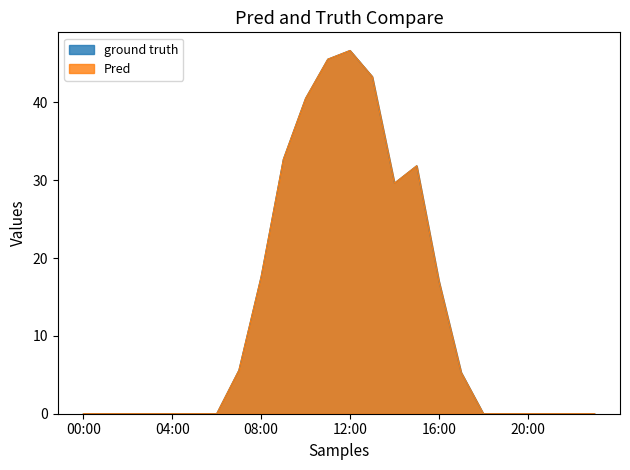

What is the approximate value of Pred at 11:00?

45.5